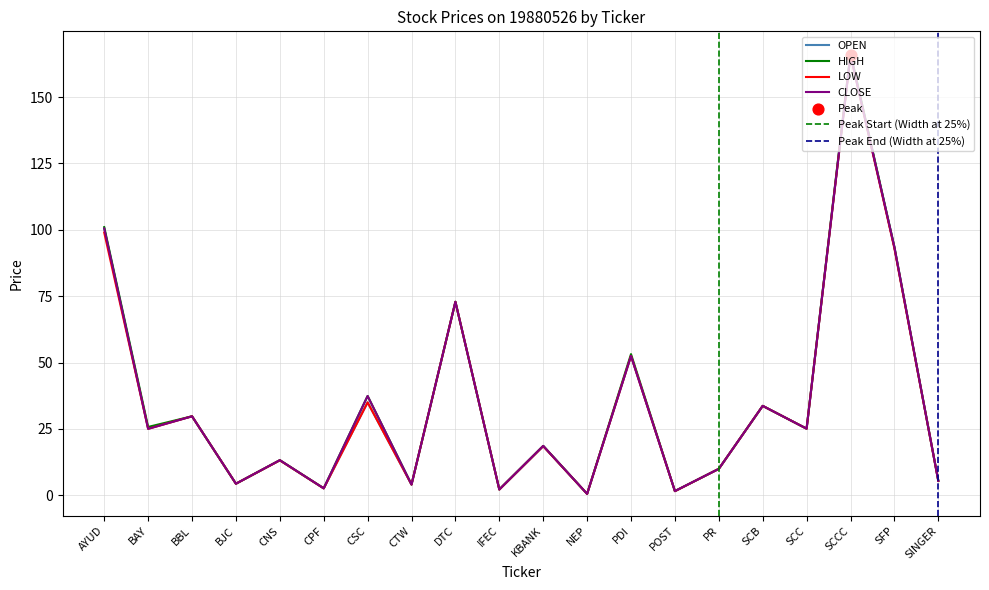

Which series reaches the minimum Y coordinate?

LOW